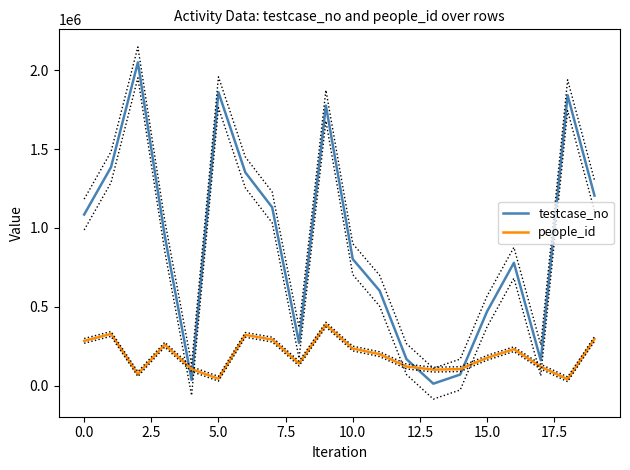

Which series ends up on top after the final intersection of people_id and testcase_no?

testcase_no